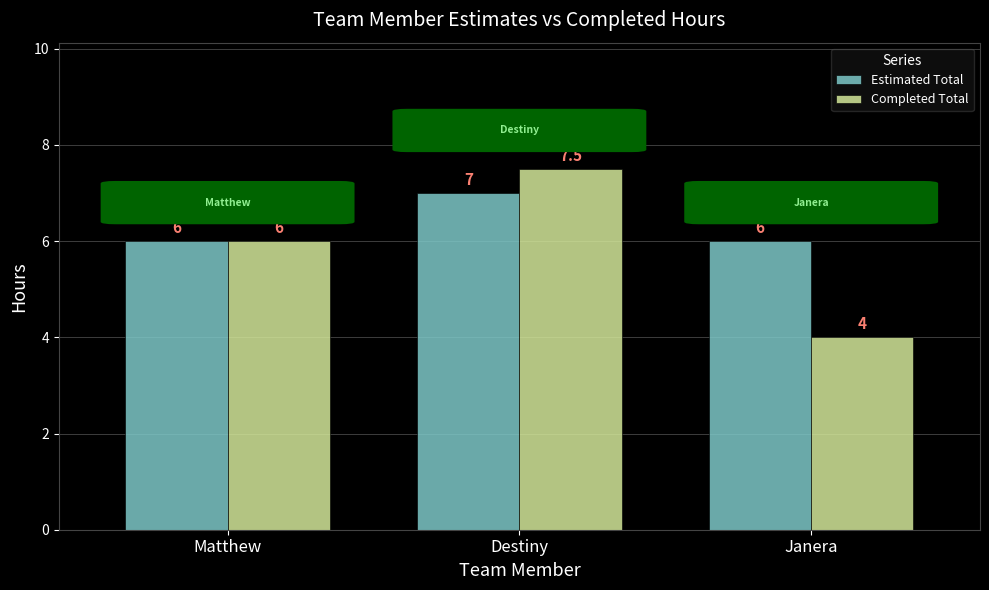

What is the average value of the Completed Total series?

5.8